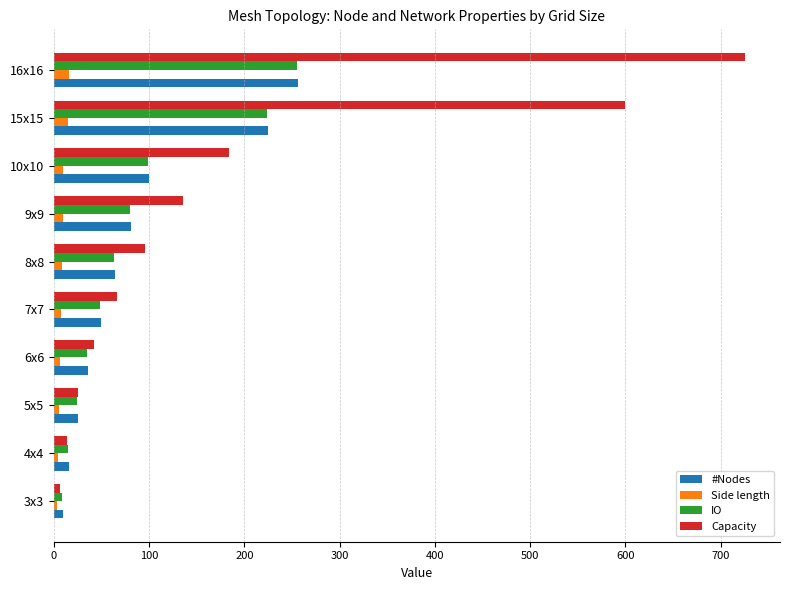

Where is Capacity nearest to the value 366?

10x10